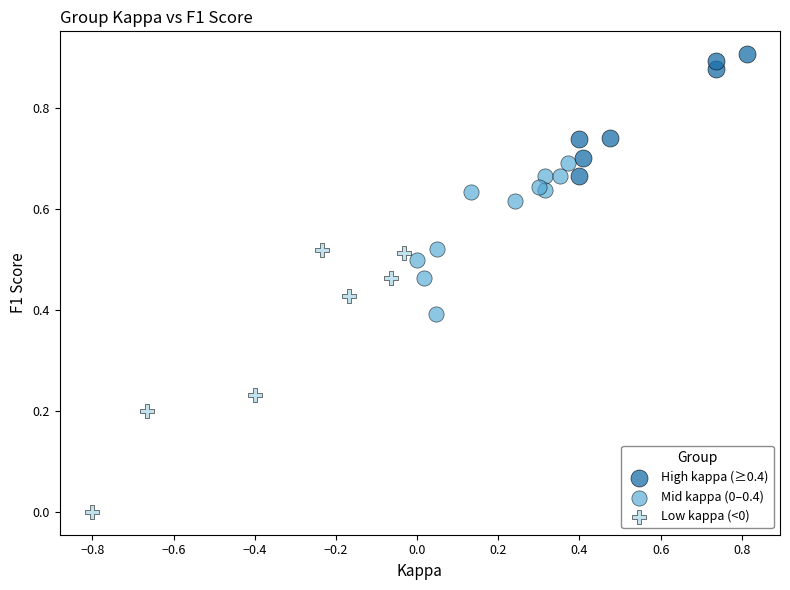

Which series contains the highest Y value?

High kappa (≥0.4)